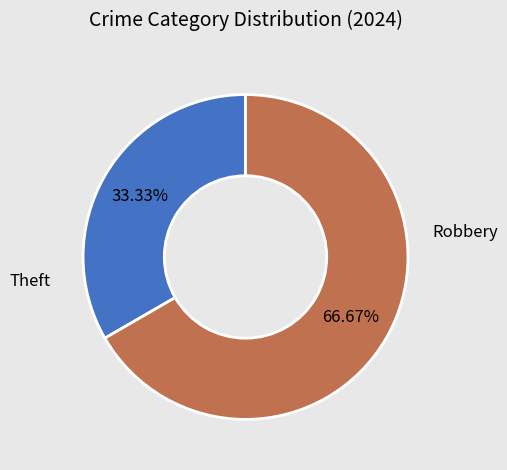

Is there any slice that represents more than half of the pie?

Yes